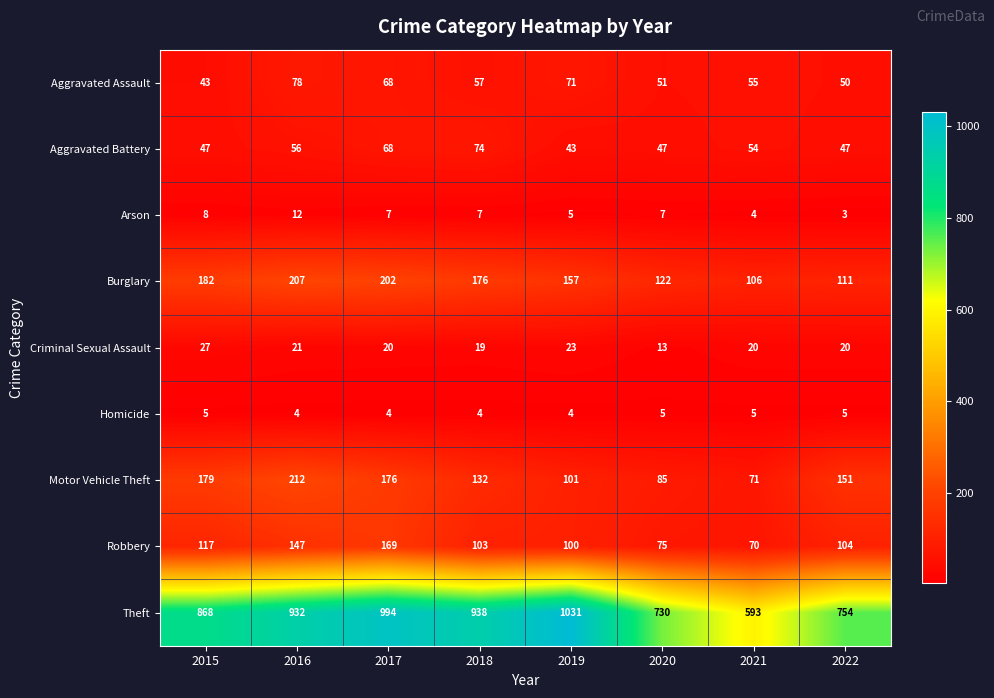

True or false: Aggravated Assault has a value of 51 at 2020.

True